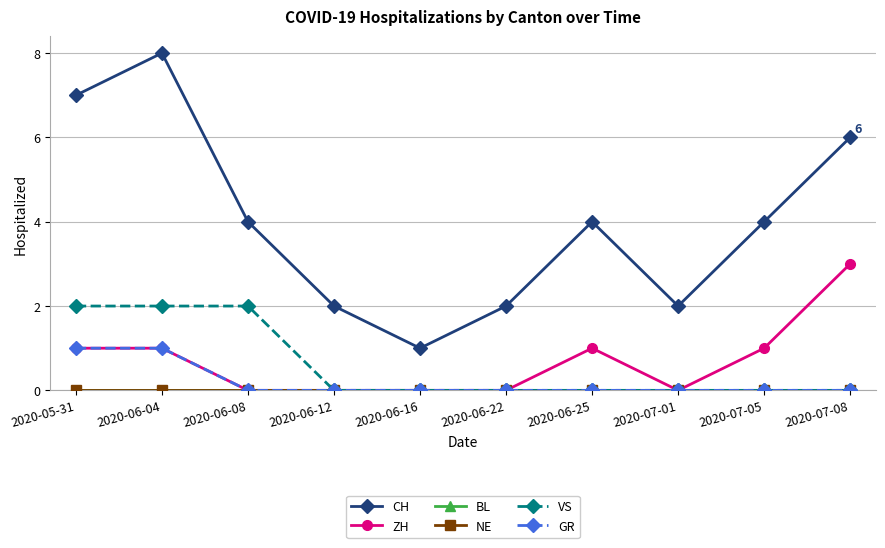

Is this an area chart (filled region under the line)?

No